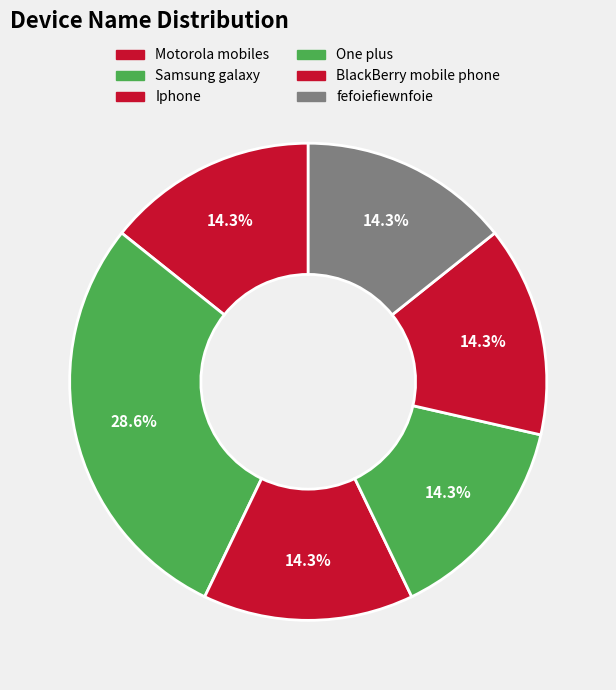

What is the smallest slice in the pie chart?

Motorola mobiles